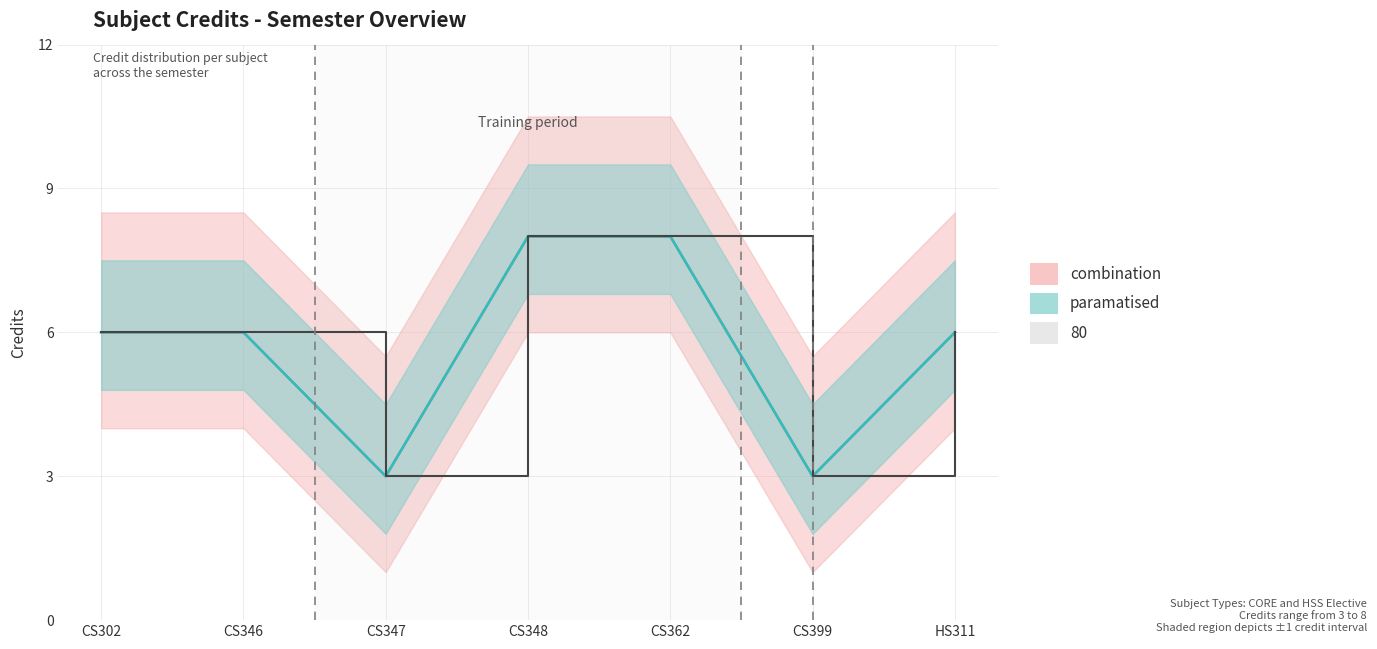

The combination_line series shows 4 at CS347. True or false?

False